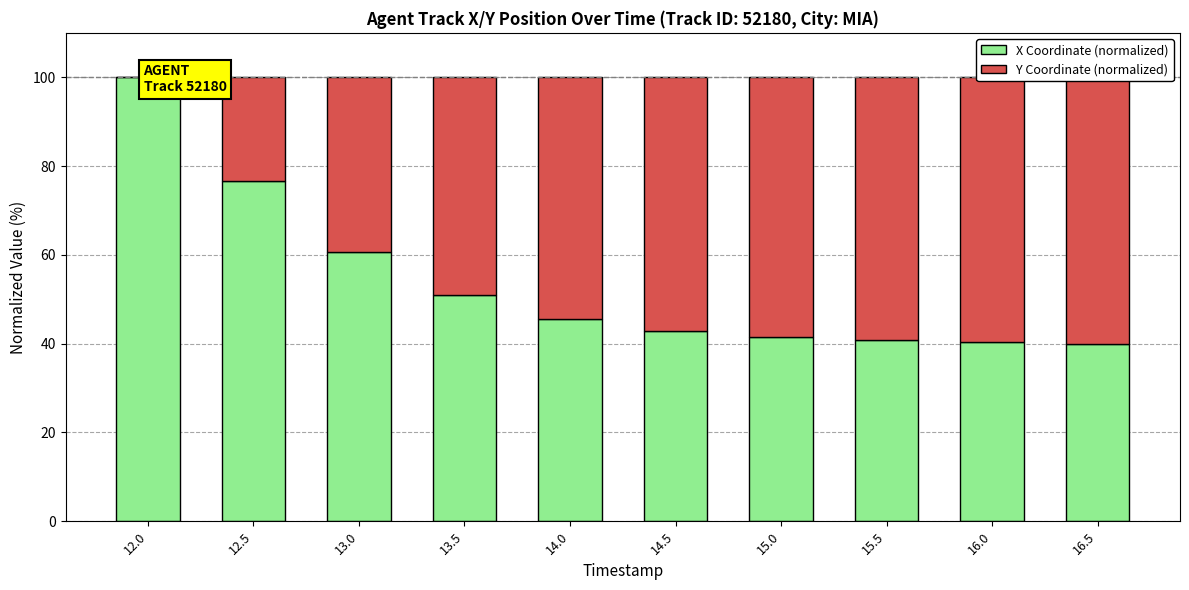

Where is X Coordinate (normalized) nearest to the value 70?

12.5